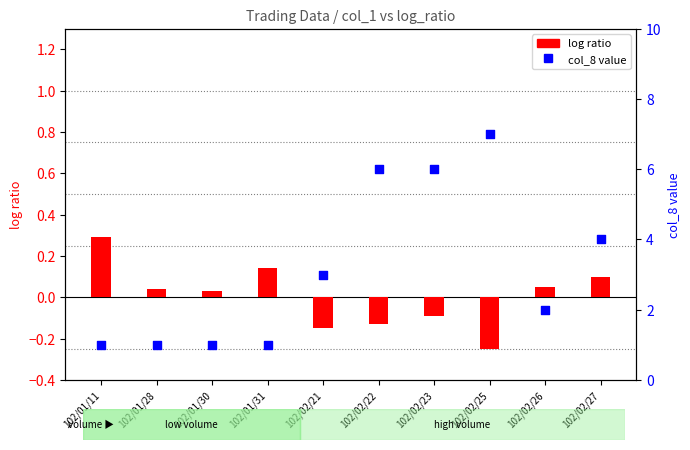

What is the total value across all series at 102/01/28?

1.0